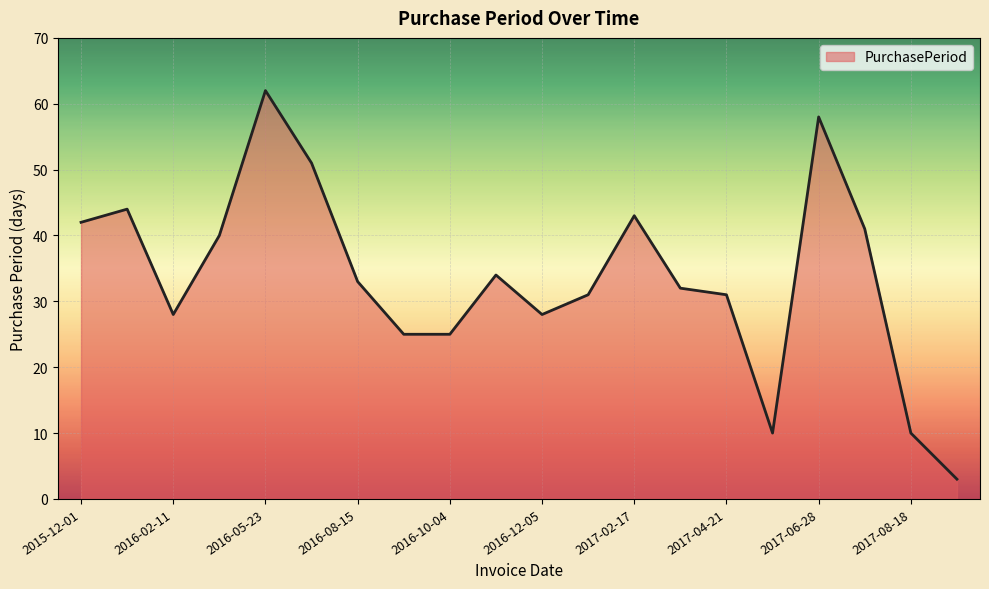

What is the maximum value shown in the chart?

62